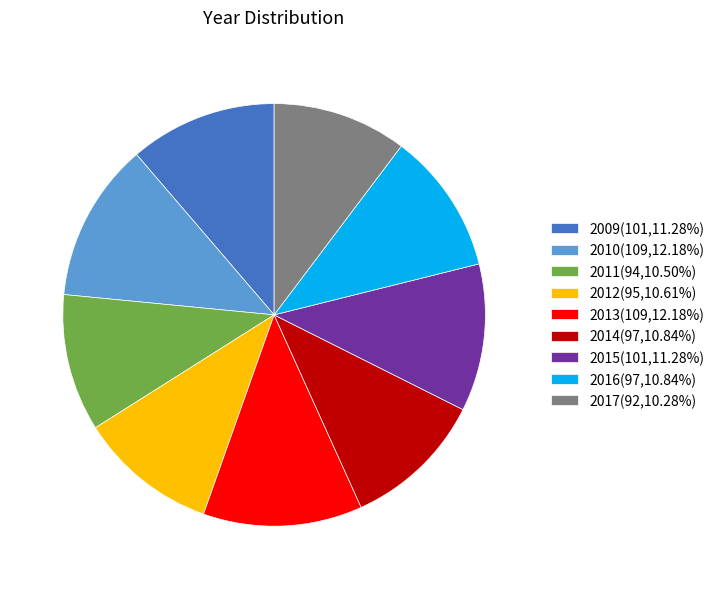

Is the sum of 2010(109,12.18%) and 2012(95,10.61%) greater than half?

No